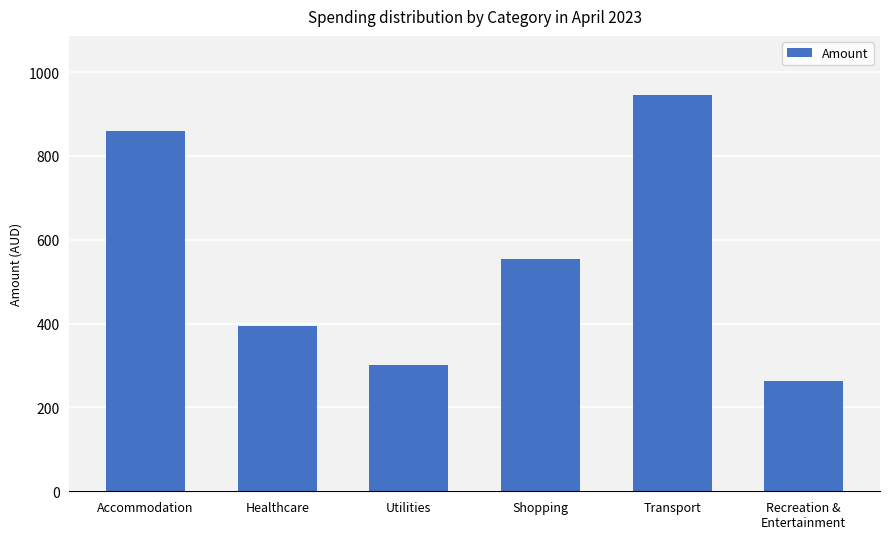

Rank the categories by value from highest to lowest.

Transport, Accommodation, Shopping, Healthcare, Utilities, Recreation &
Entertainment